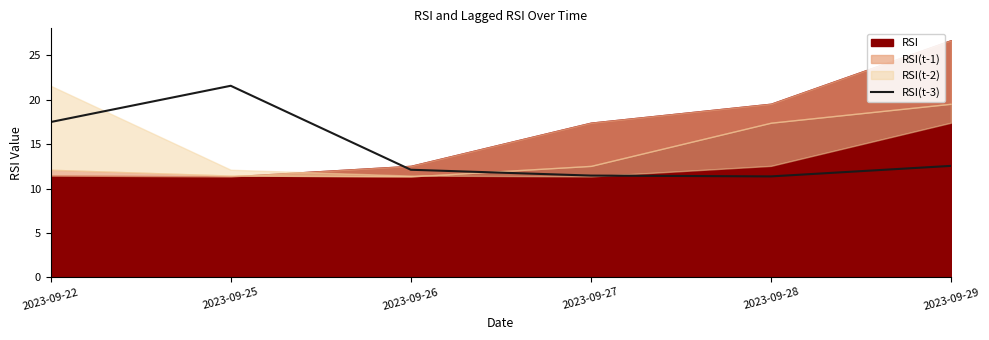

The chart shows a value of 11.5 at 2023-09-27. True or false?

True